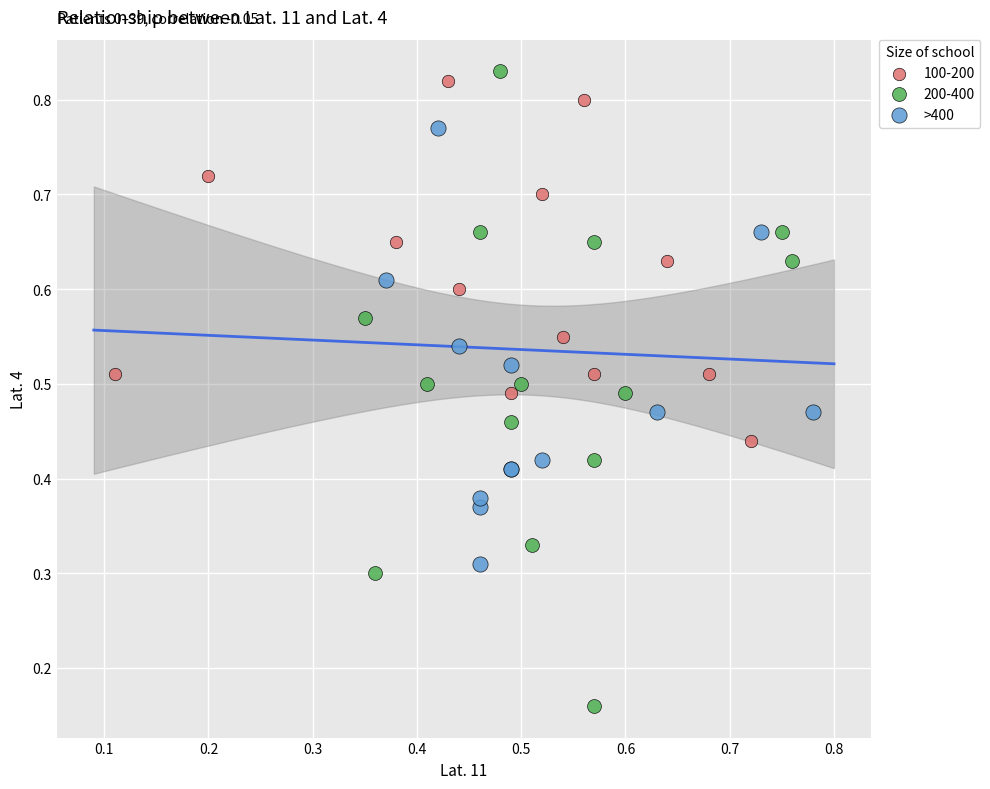

Which series has the widest spread of Y values?

200-400